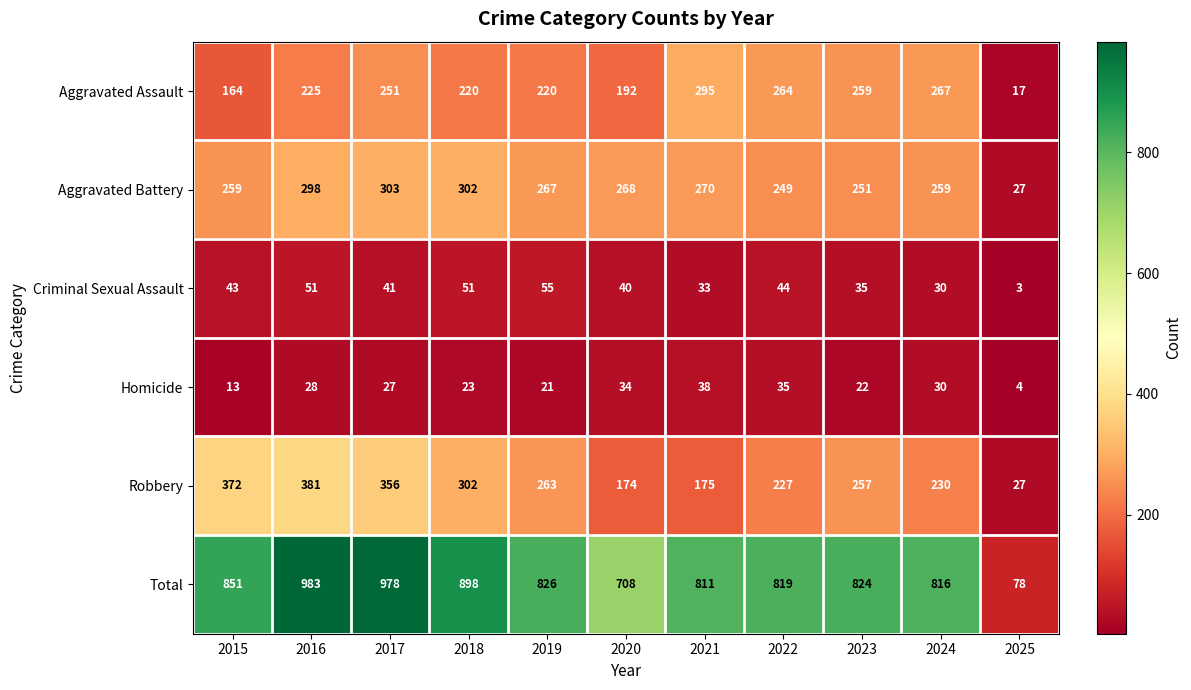

What is the difference between the highest and lowest values at 2017?

951